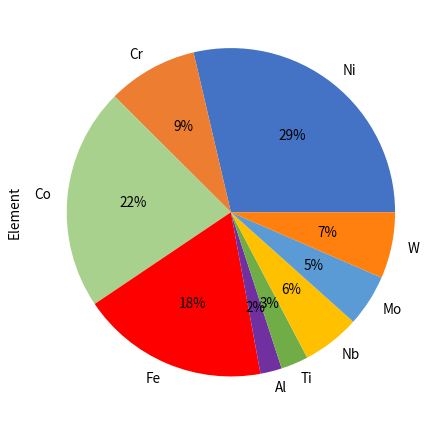

Does Co represent more than half of the total?

No